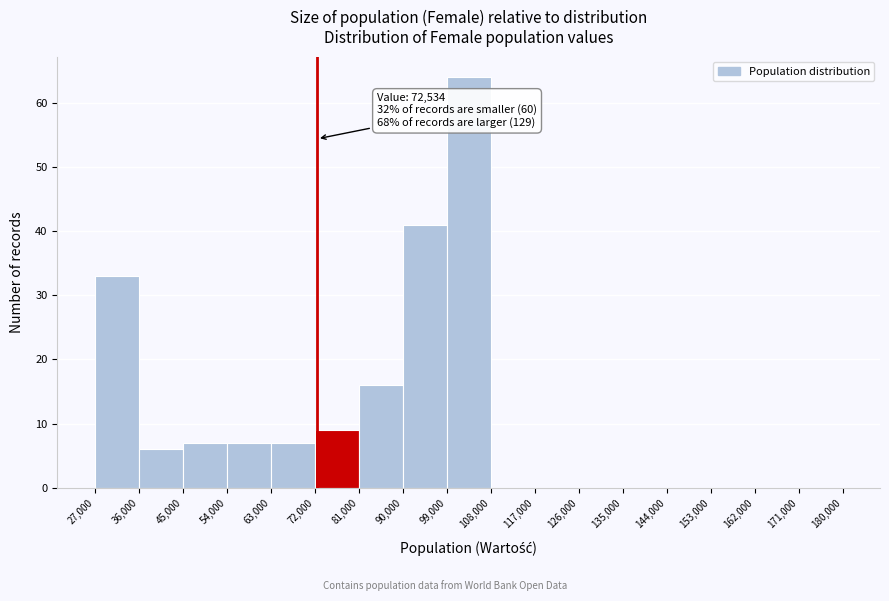

Over which range of the x-axis is the bar tallest?

99,000 to 108,000